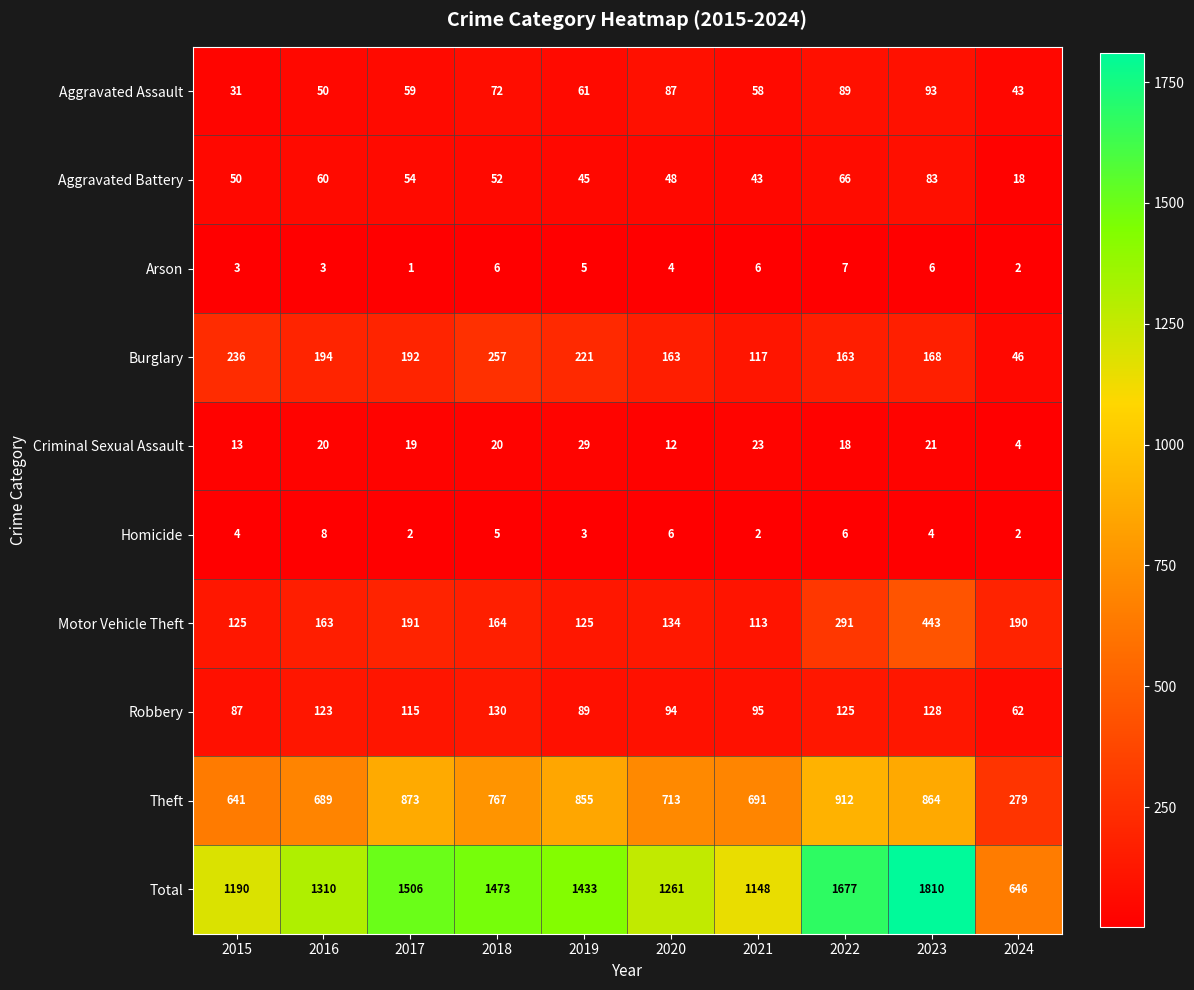

True or false: Criminal Sexual Assault has a value of 4 at 2024.

True